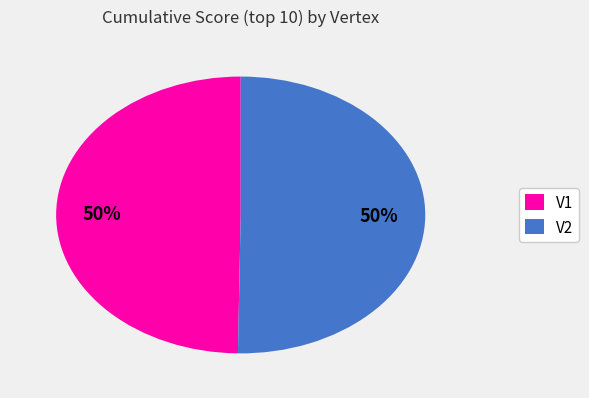

Do V1 and V2 together represent more than half of the pie?

Yes